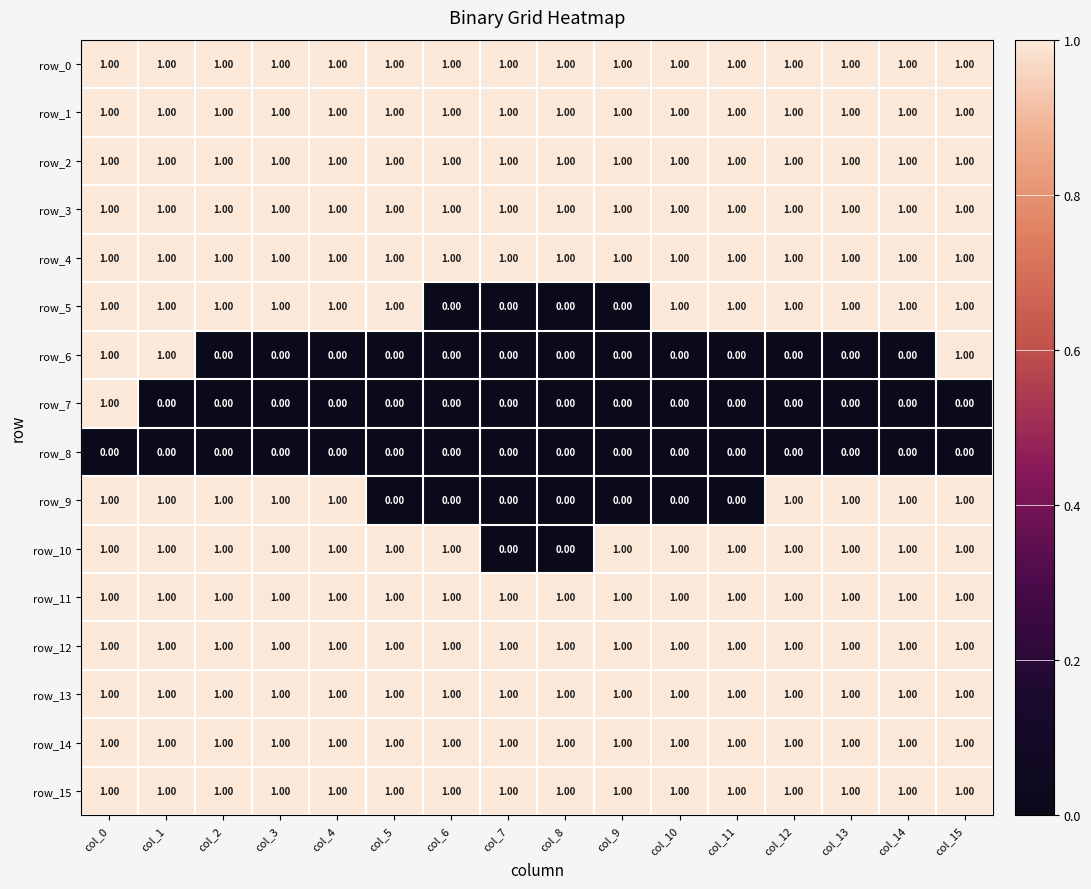

What is the sum of all row_4 values?

16